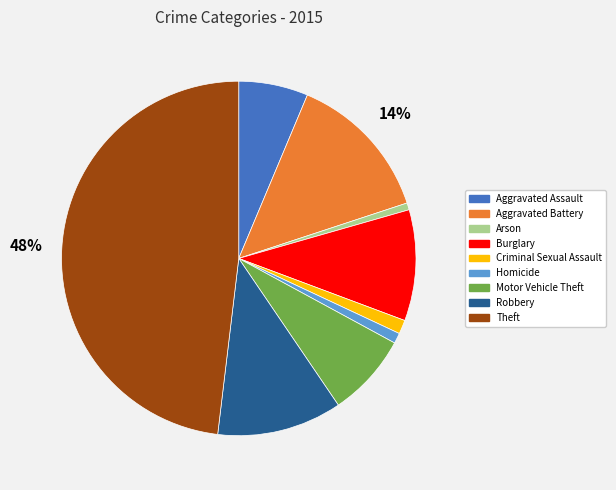

Is Aggravated Battery the majority of the pie?

No